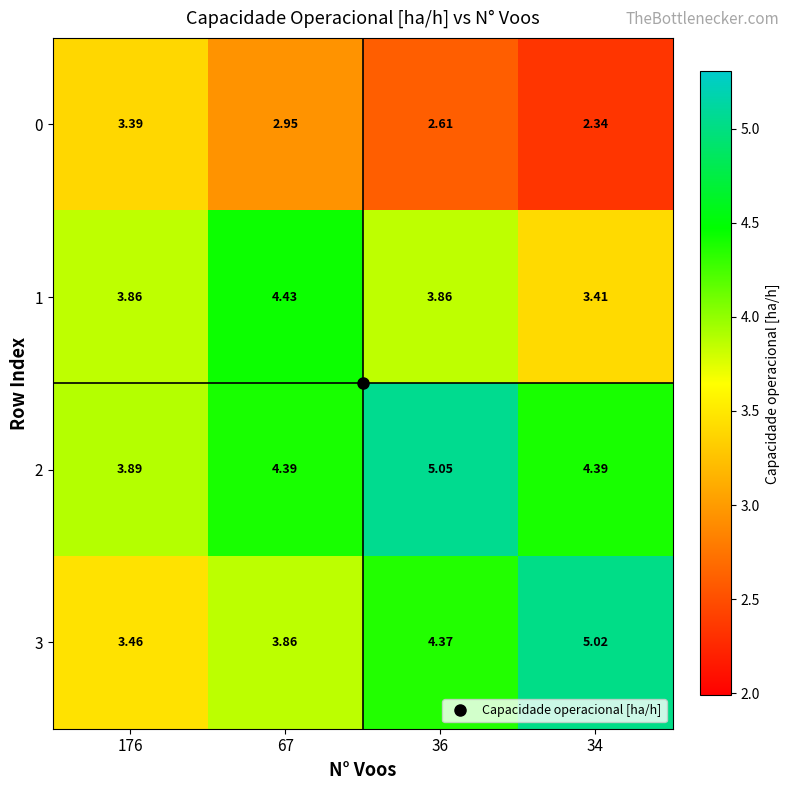

Is the value of 0 at 67 greater than the value of 3 at 176?

No